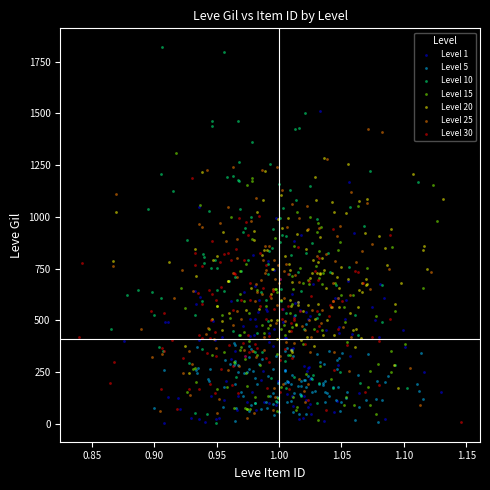

Which series has the largest Y range (max minus min)?

Level 10